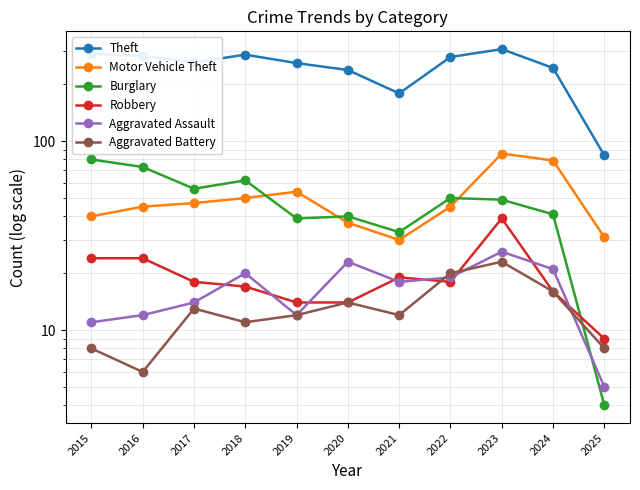

How many intersections are there between Robbery and Burglary?

1